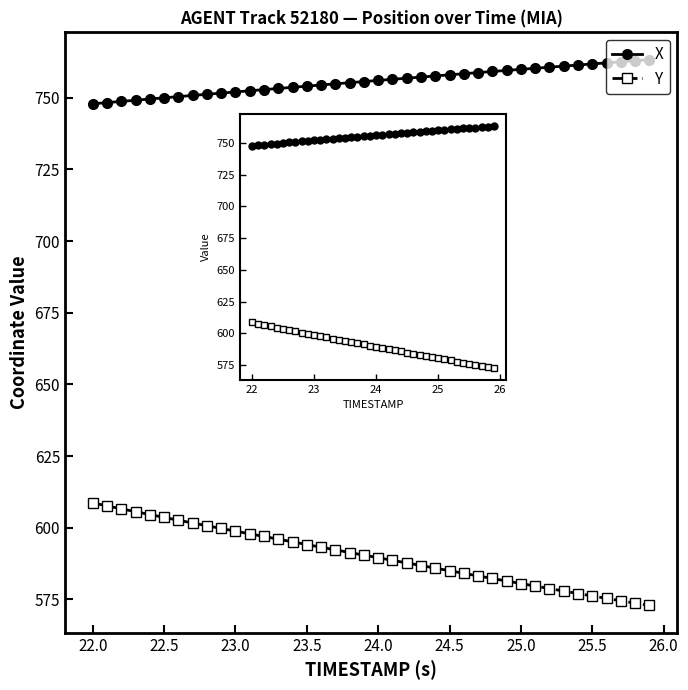

Rank the series by their average value, from lowest to highest.

Y, X